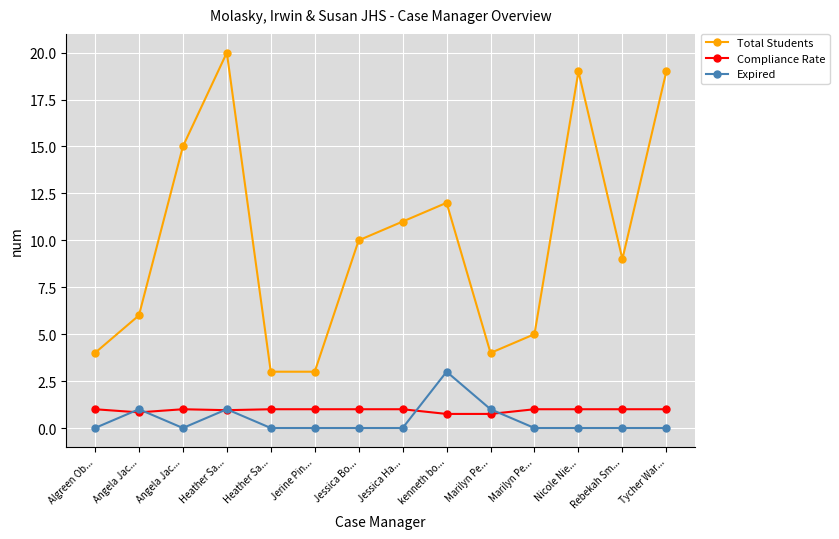

Reading right to left, extract all data points from this chart.

Total Students: 19.0	9.0	19.0	5.0	4.0	12.0	11.0	10.0	3.0	3.0	20.0	15.0	6.0	4.0
Compliance Rate: 1.0	1.0	1.0	1.0	0.8	0.8	1.0	1.0	1.0	1.0	0.9	1.0	0.8	1.0
Expired: 0.0	0.0	0.0	0.0	1.0	3.0	0.0	0.0	0.0	0.0	1.0	0.0	1.0	0.0